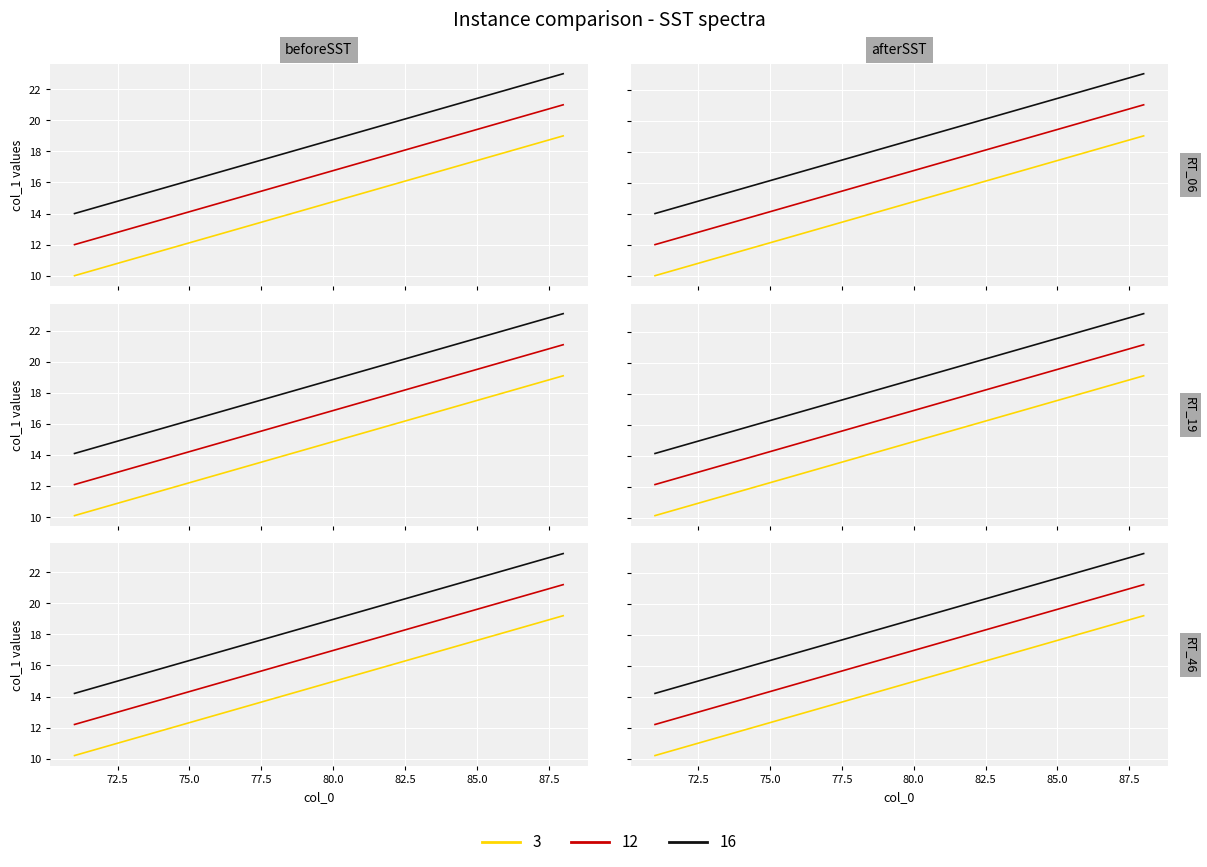

Which series ends up on top after the final intersection of 12 and 16?

16